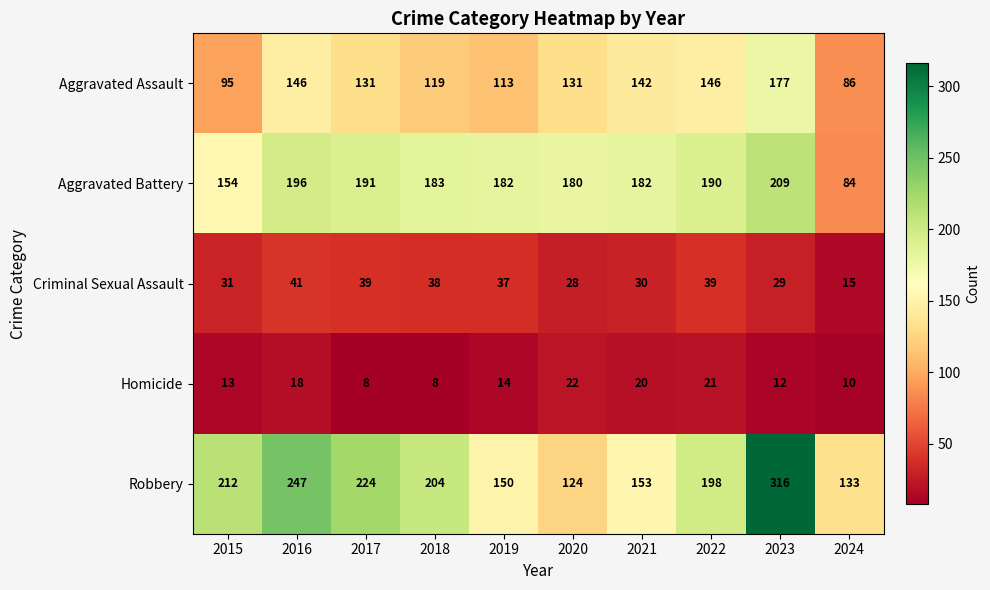

Which category has the highest value in the Aggravated Assault series?

2023